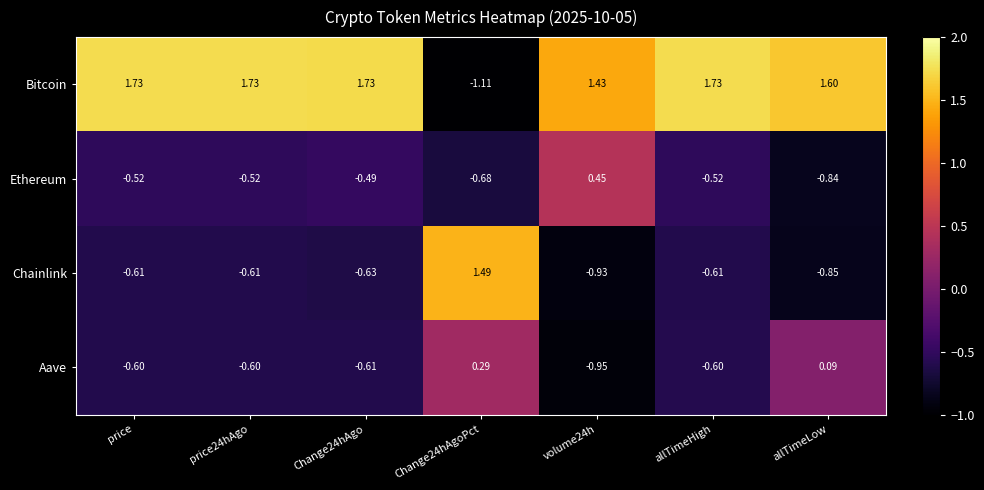

Is the value of Chainlink at allTimeLow greater than the value of Ethereum at Change24hAgo?

No